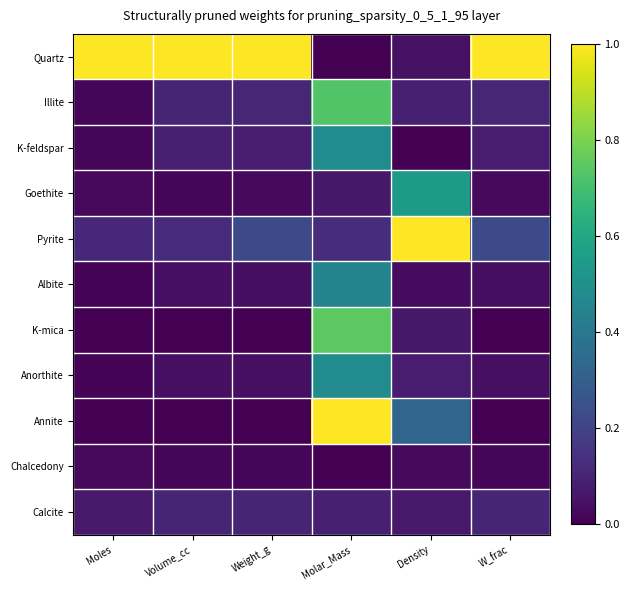

Reading left to right, extract all data points from this chart.

Quartz: Moles=1.0	Volume_cc=1.0	Weight_g=1.0	Molar_Mass=0.0	Density=0.0	W_frac=1.0
Illite: Moles=0.0	Volume_cc=0.1	Weight_g=0.1	Molar_Mass=0.7	Density=0.1	W_frac=0.1
K-feldspar: Moles=0.0	Volume_cc=0.1	Weight_g=0.1	Molar_Mass=0.5	Density=0.0	W_frac=0.1
Goethite: Moles=0.0	Volume_cc=0.0	Weight_g=0.0	Molar_Mass=0.1	Density=0.5	W_frac=0.0
Pyrite: Moles=0.1	Volume_cc=0.1	Weight_g=0.2	Molar_Mass=0.1	Density=1.0	W_frac=0.2
Albite: Moles=0.0	Volume_cc=0.0	Weight_g=0.0	Molar_Mass=0.4	Density=0.0	W_frac=0.0
K-mica: Moles=0.0	Volume_cc=0.0	Weight_g=0.0	Molar_Mass=0.7	Density=0.1	W_frac=0.0
Anorthite: Moles=0.0	Volume_cc=0.0	Weight_g=0.0	Molar_Mass=0.5	Density=0.1	W_frac=0.0
Annite: Moles=0.0	Volume_cc=0.0	Weight_g=0.0	Molar_Mass=1.0	Density=0.3	W_frac=0.0
Chalcedony: Moles=0.0	Volume_cc=0.0	Weight_g=0.0	Molar_Mass=0.0	Density=0.0	W_frac=0.0
Calcite: Moles=0.1	Volume_cc=0.1	Weight_g=0.1	Molar_Mass=0.1	Density=0.1	W_frac=0.1